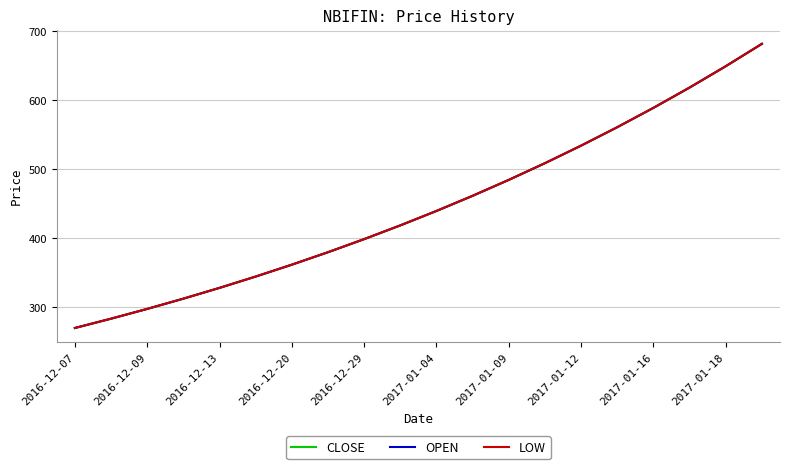

Does the chart have visible grid lines?

Yes